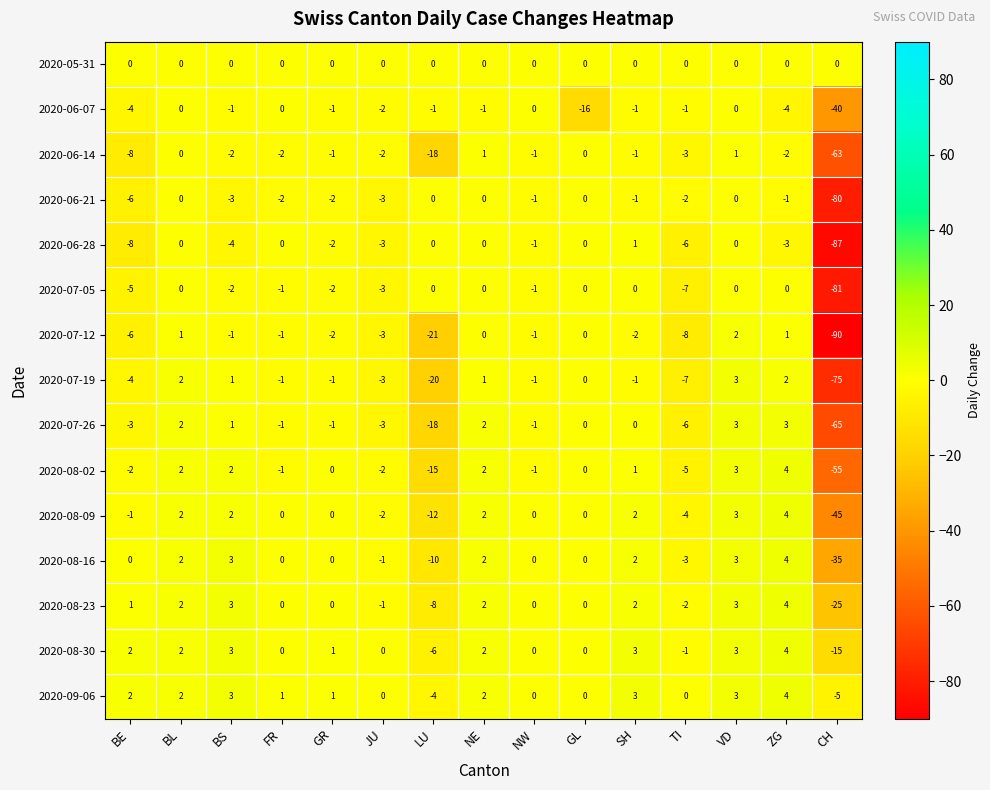

Where is 2020-08-02 nearest to the value -25?

LU